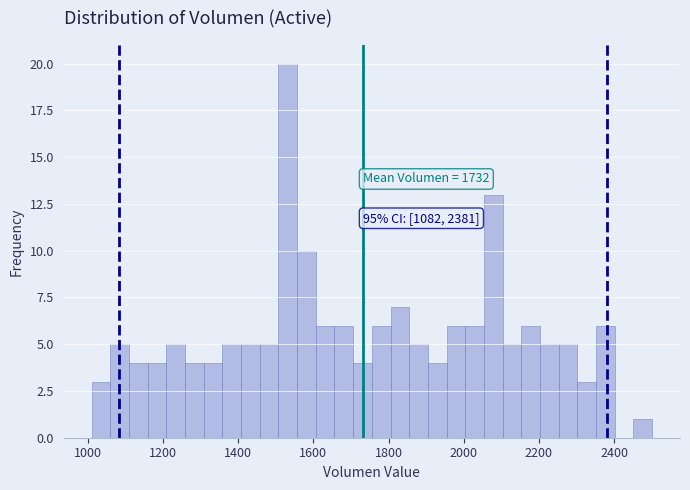

Read against the x-axis, roughly where is the centre of the tallest bar?

1540